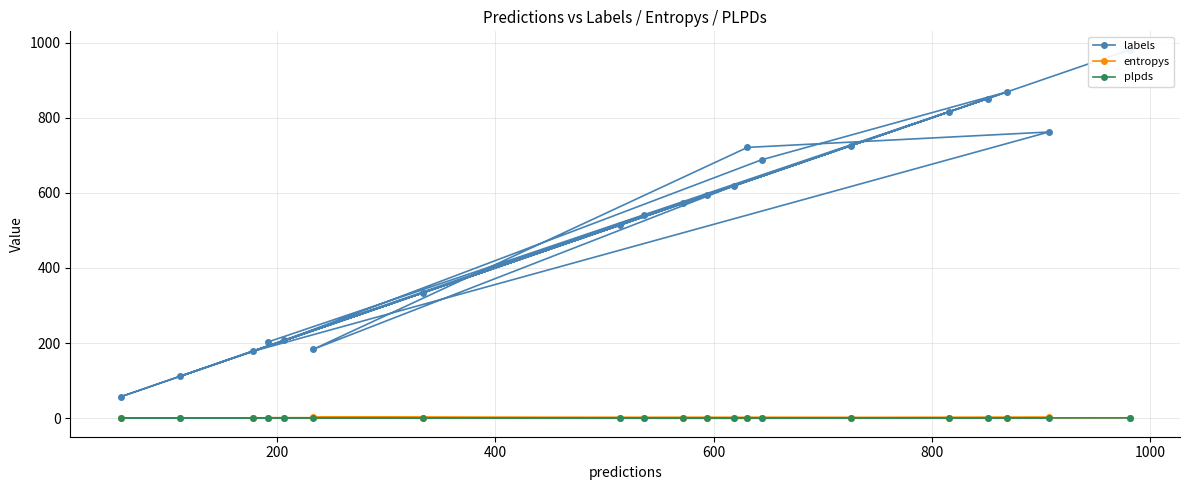

What is the maximum value for labels?

981.0